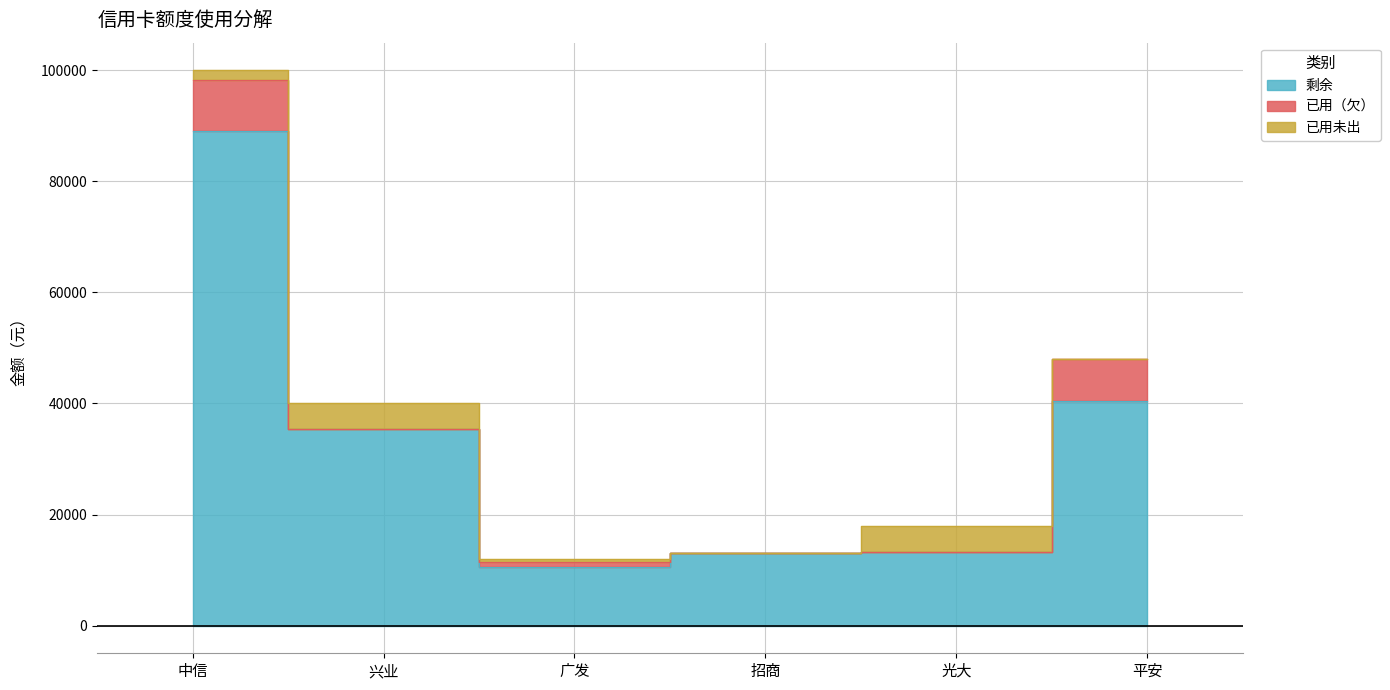

What is the difference between the maximum and minimum values in the 剩余 series?

78555.7